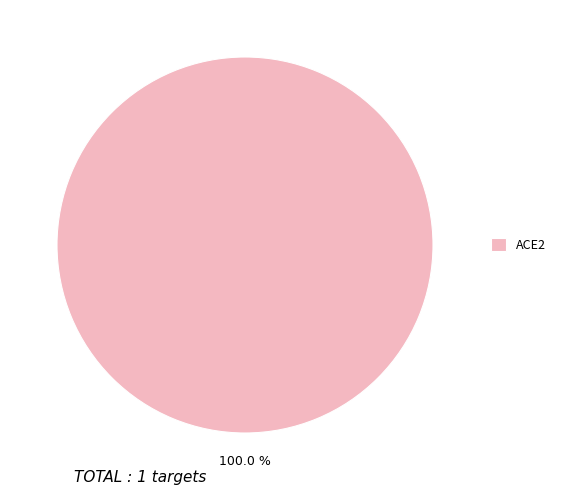

Is it true that ACE2 is 94% of the pie?

False